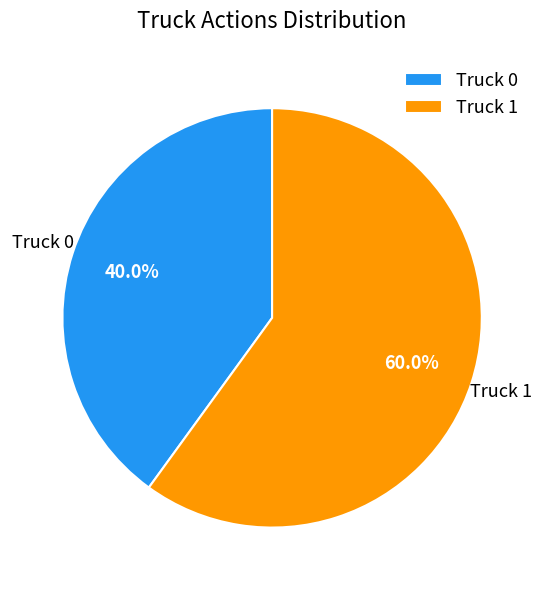

Between Truck 1 and Truck 0, which is larger?

Truck 1